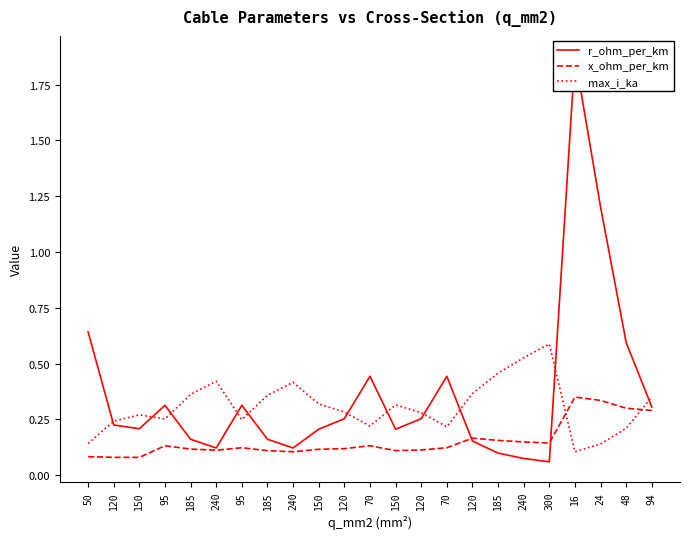

True or false: r_ohm_per_km has more than 2 interior local peaks.

True